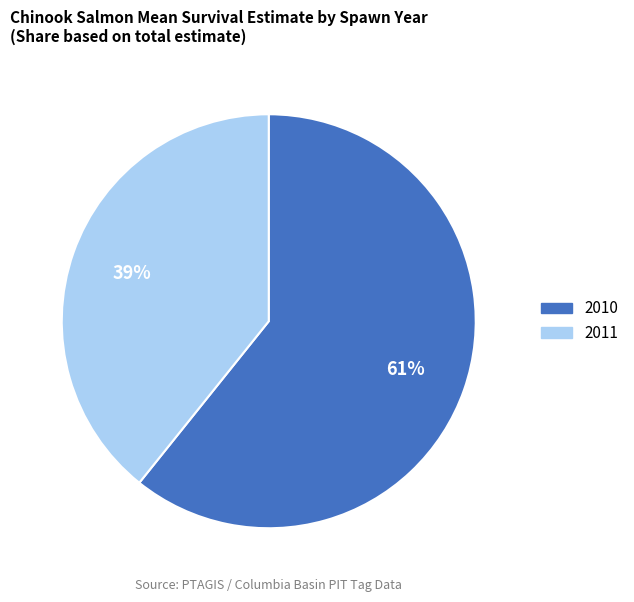

Does any single category account for the majority?

Yes